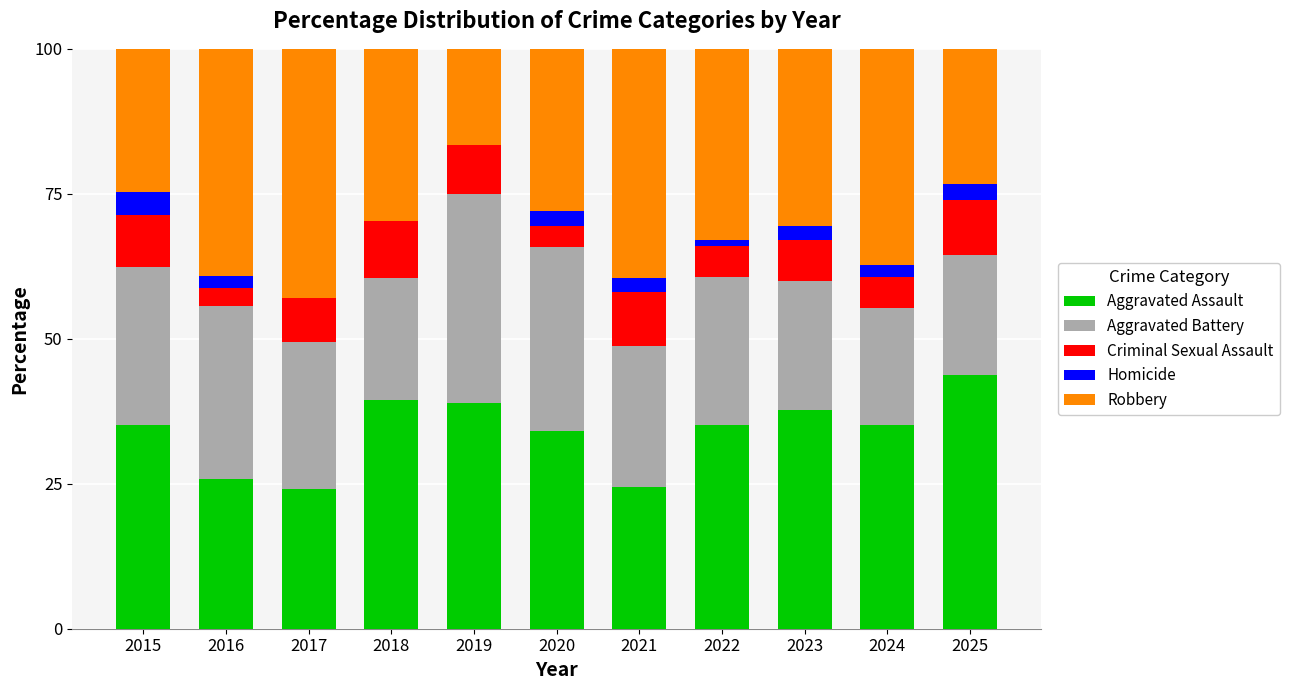

Which category has the highest value in the Aggravated Assault series?

2025